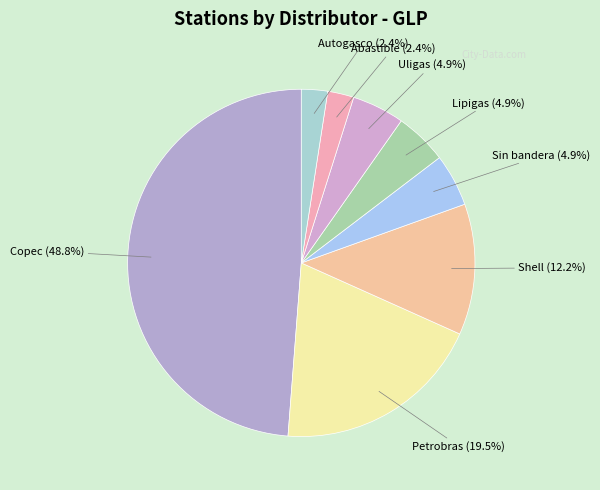

Count the number of slices in the pie.

8